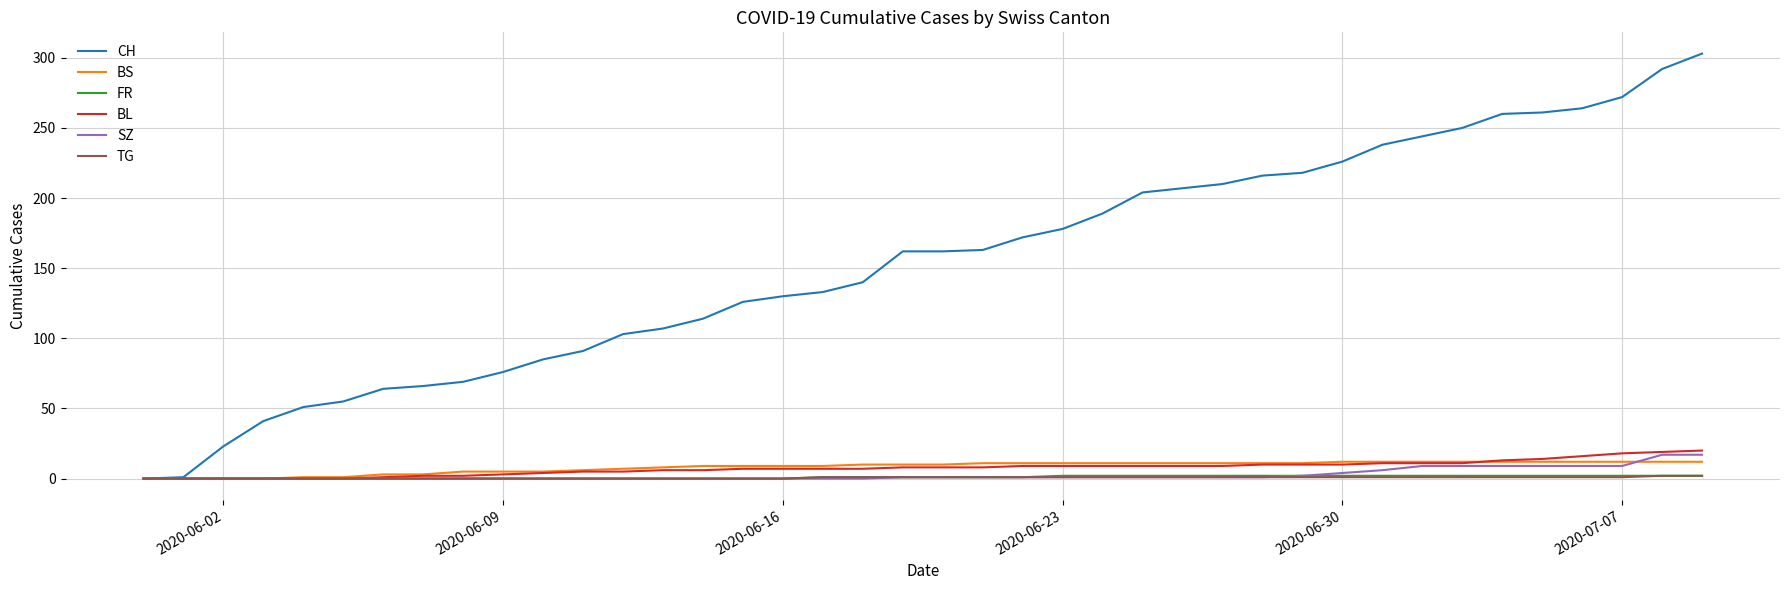

What is the maximum value shown in the chart?

303